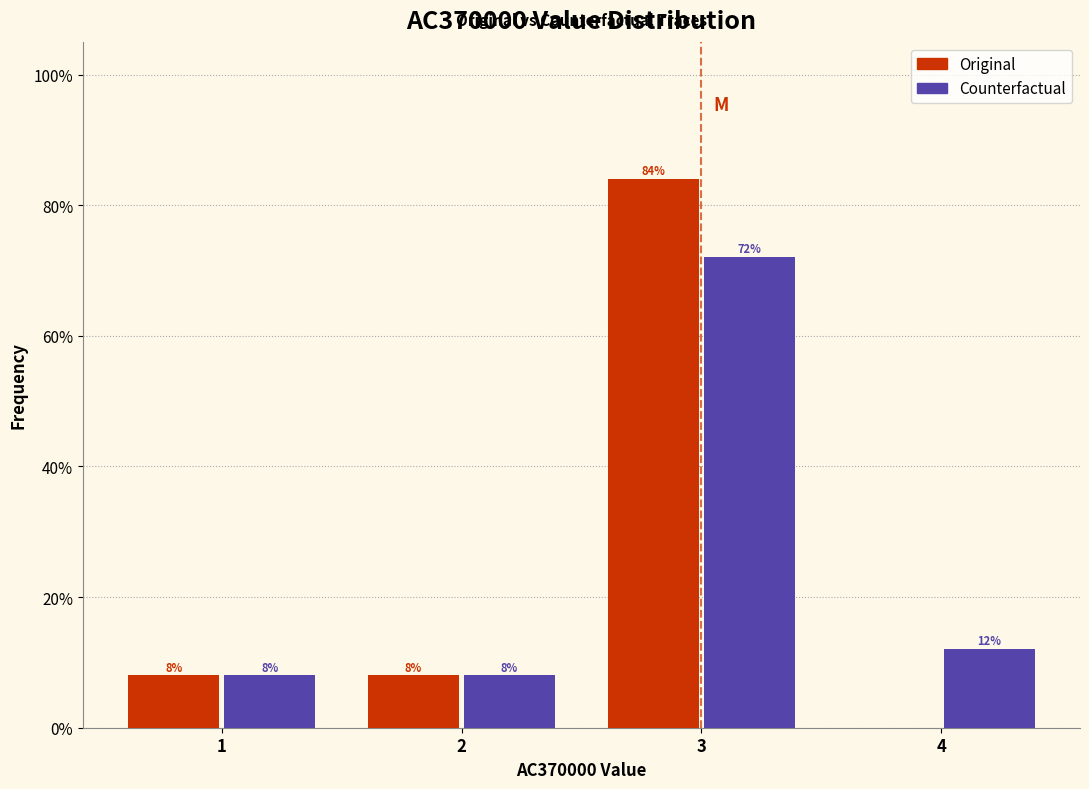

In the Original series, which range on the x-axis has the tallest bar?

2.5 to 3.5